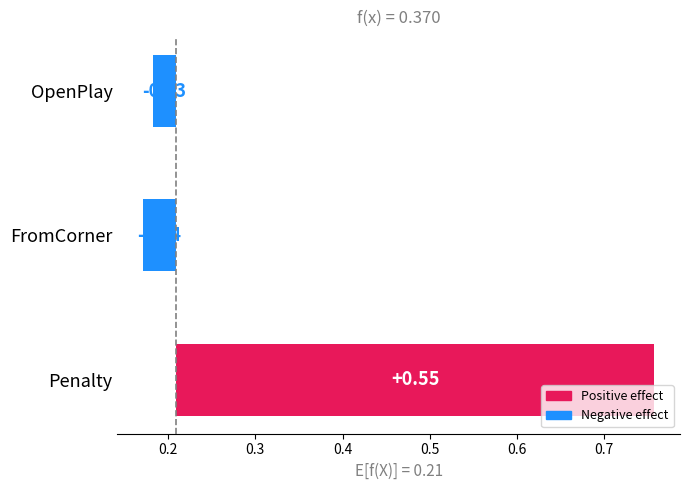

Reading left to right, what are all the values shown in this chart?

-0.0	-0.0	0.5